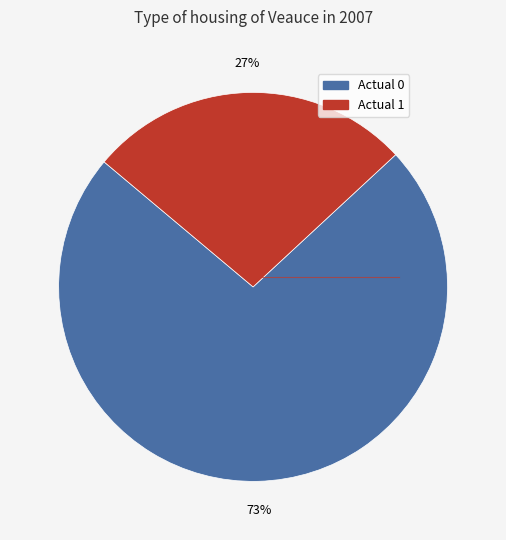

Which category has the smallest portion of the pie?

Actual 1